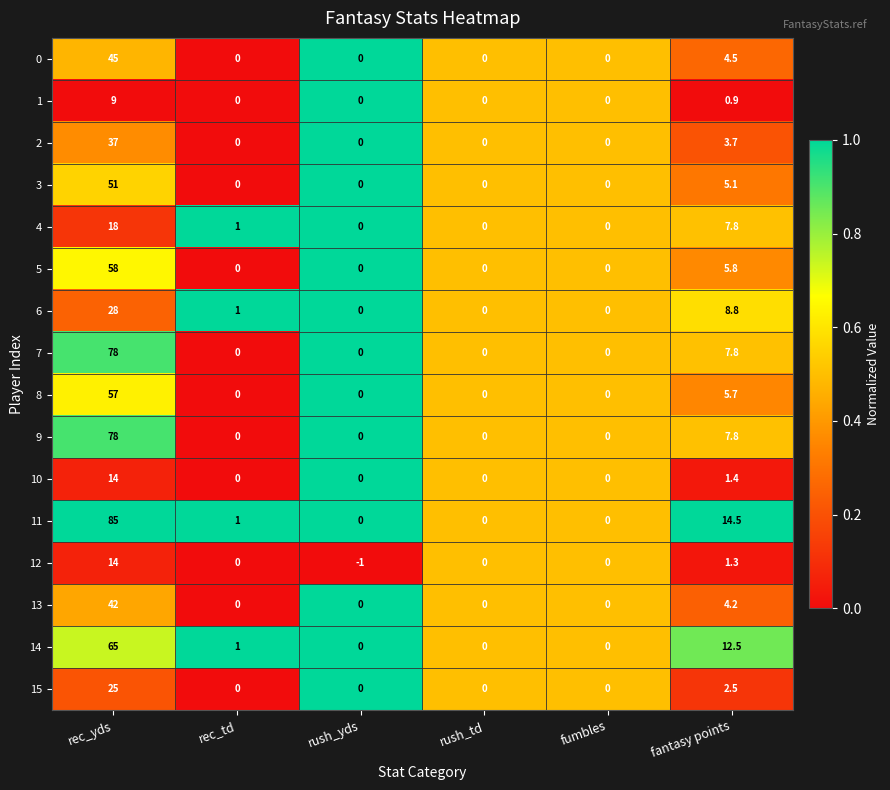

Count the number of categories in the chart.

6